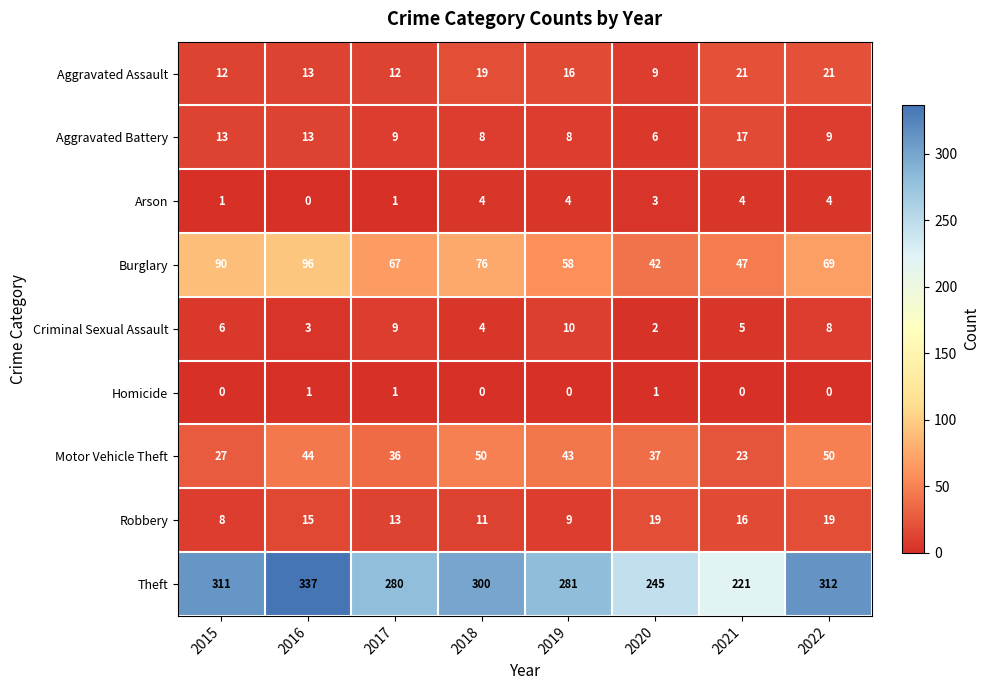

Count the number of data series in this chart.

9